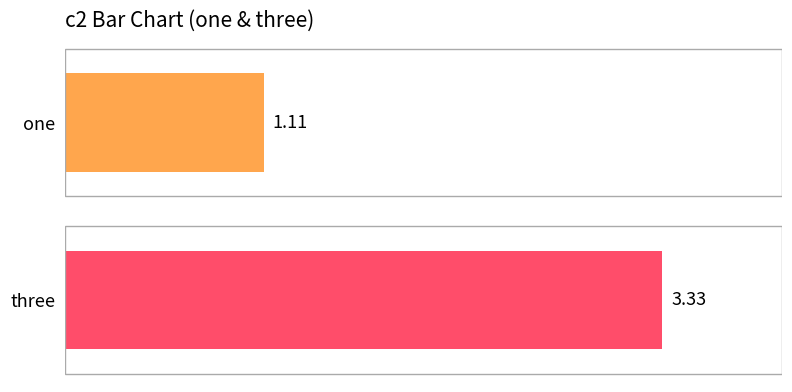

At which label does the data first exceed 3?

three